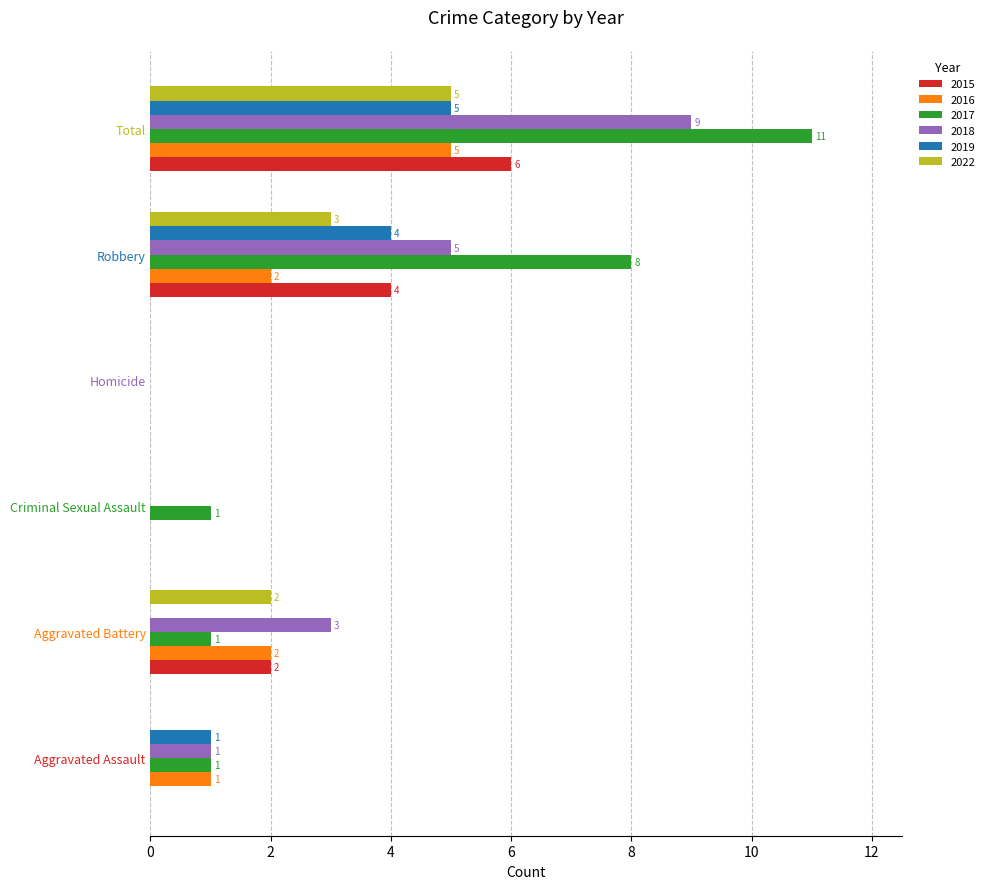

What is the sum of the 2018 values at Total and Aggravated Assault?

10